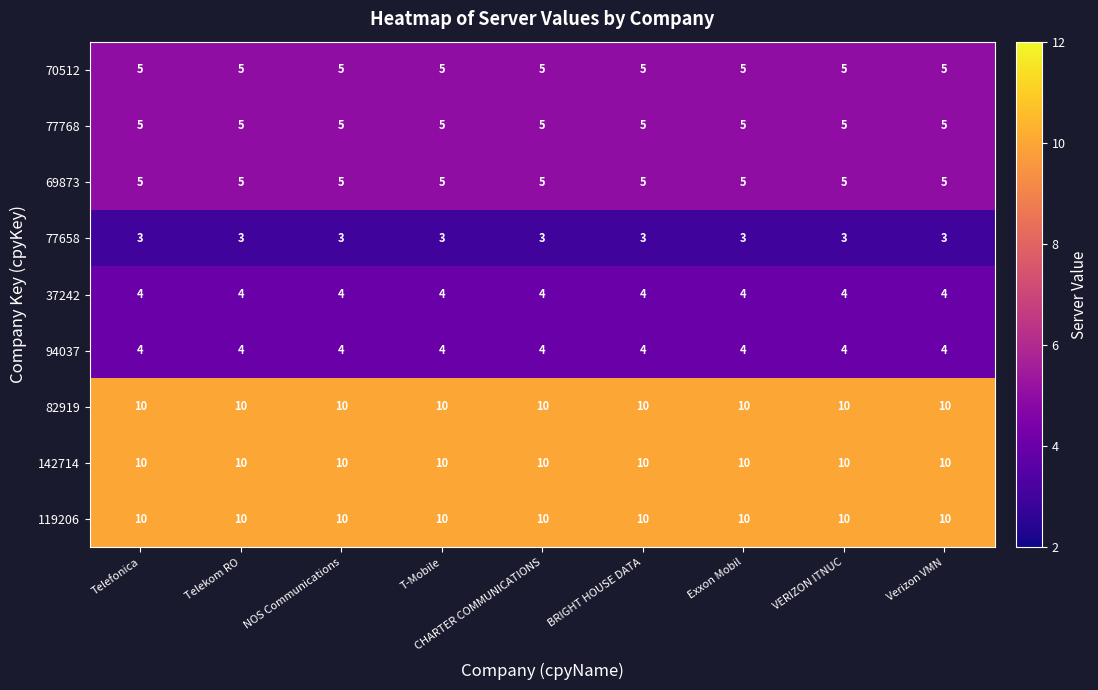

The 70512 series shows 3 at Verizon VMN. True or false?

False